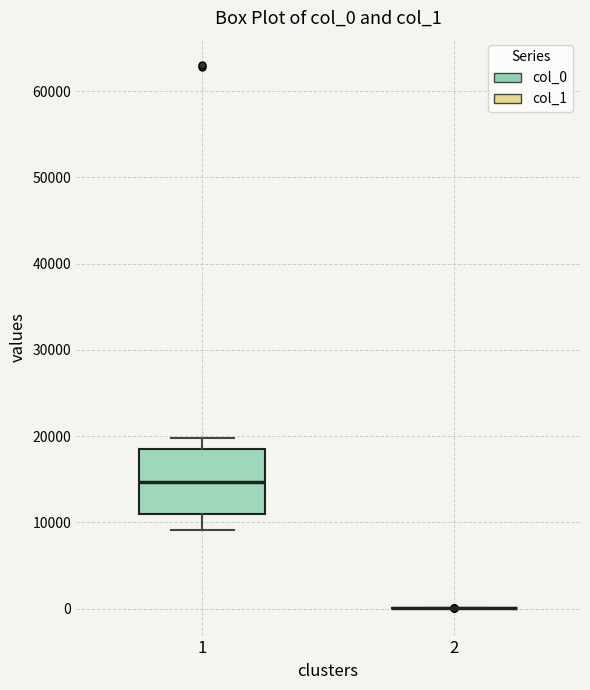

Reading left to right, transcribe this box plot: for each box, give where its median line is, the range the box spans, and where its two whiskers end, as read against the y-axis. The values are not printed on the chart, so give them approximately, as read against the axis.

1: median 15000, box 11000 to 19000, whiskers 9000 to 20000
2: box collapsed to a line at 0, whiskers 0 to 0